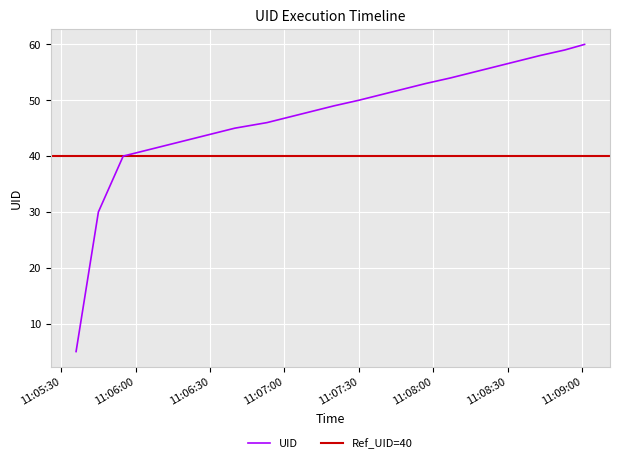

Which label corresponds to the smallest value in the chart?

2025-03-13 11:05:36